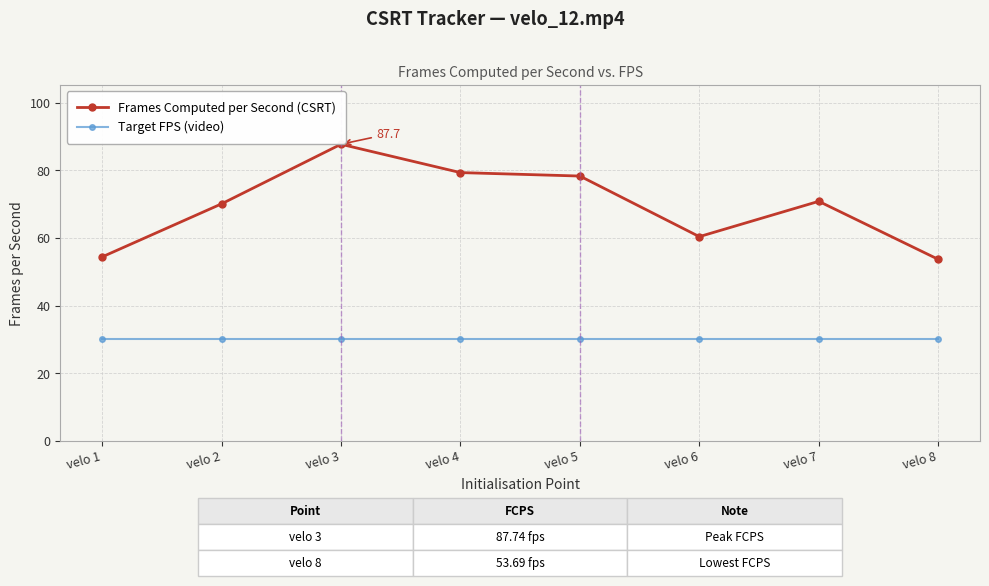

Read the Target FPS (video) value at velo 5.

30.0